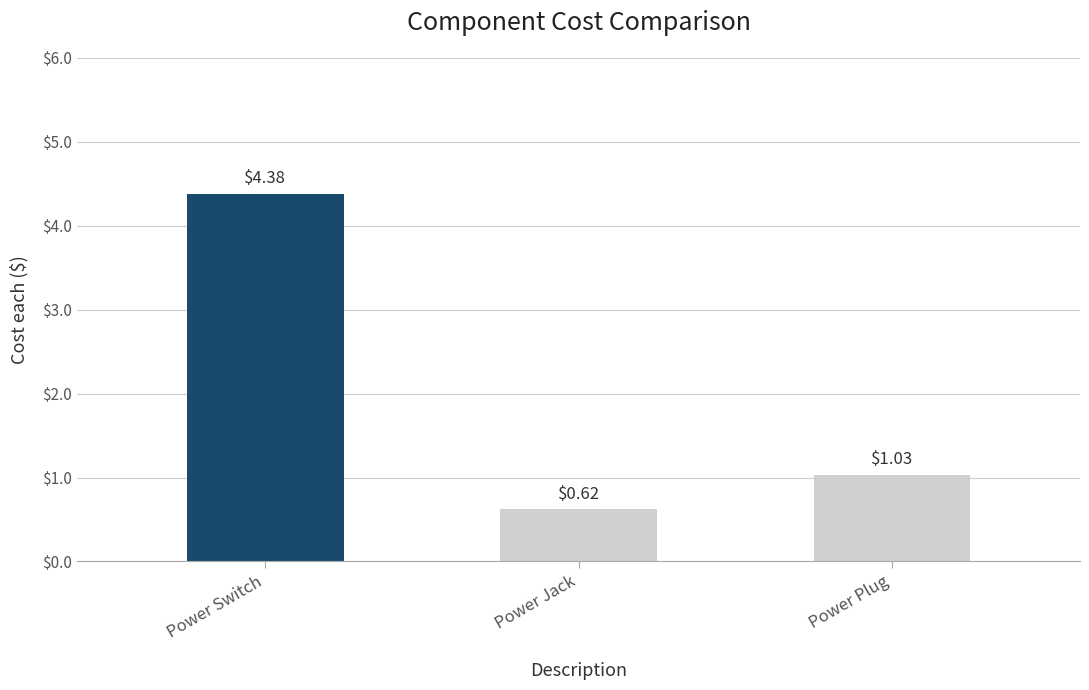

Where is the data nearest to the value 2?

Power Plug